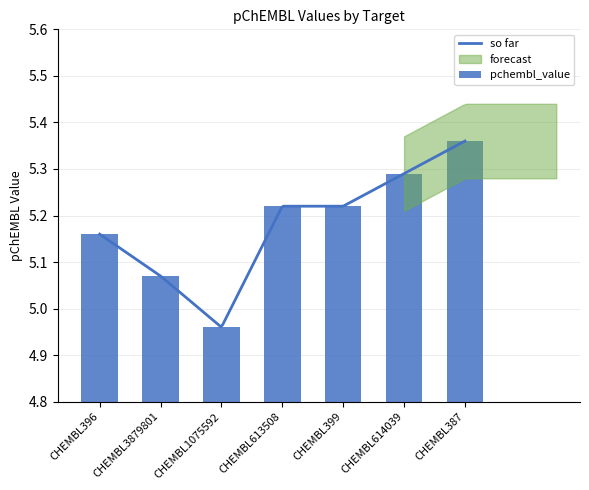

Which has a higher value, CHEMBL1075592 or CHEMBL613508?

CHEMBL613508